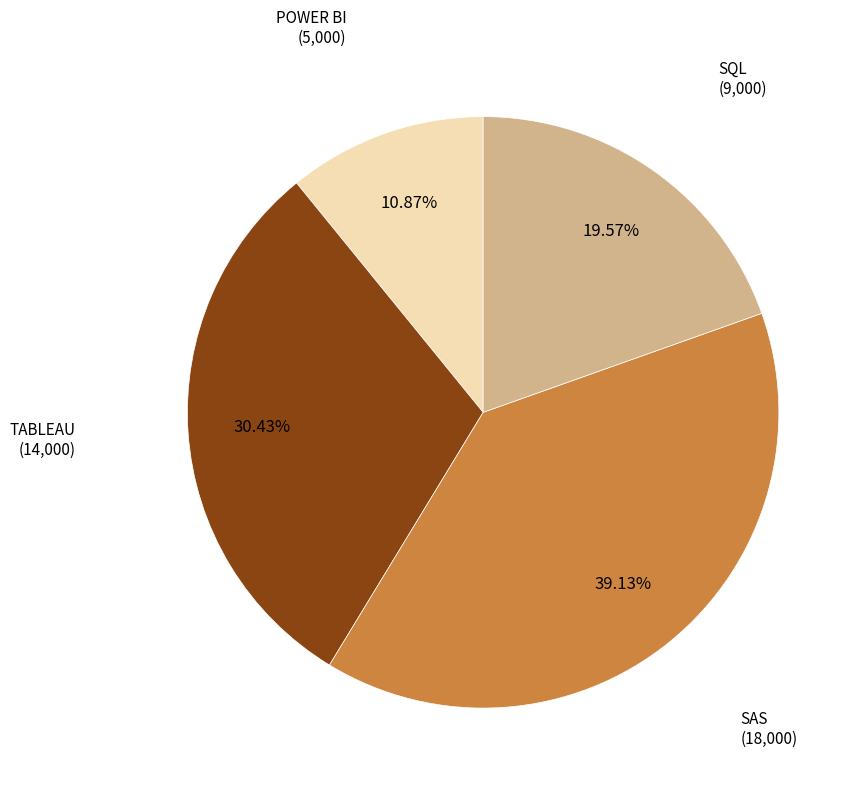

To the nearest percent, what is the difference between the SQL and TABLEAU slice percentages?

11%